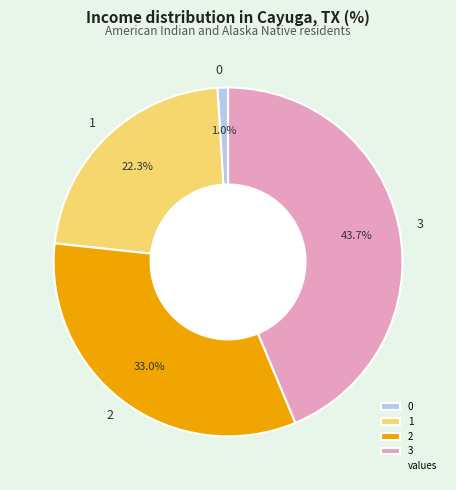

The 0 slice represents 11% of the pie. True or false?

False